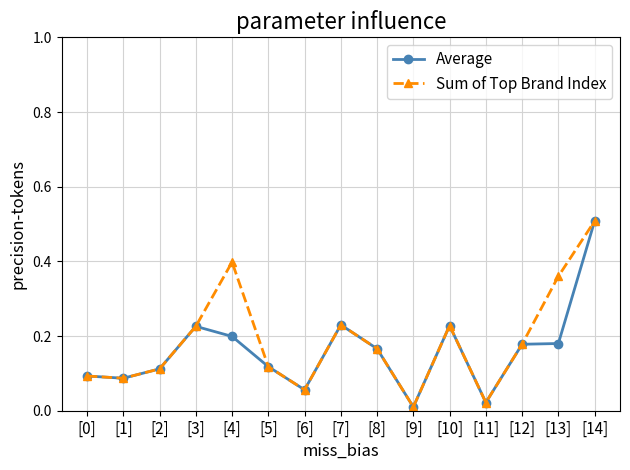

True or false: Sum of Top Brand Index has more than 0 interior local peaks.

True